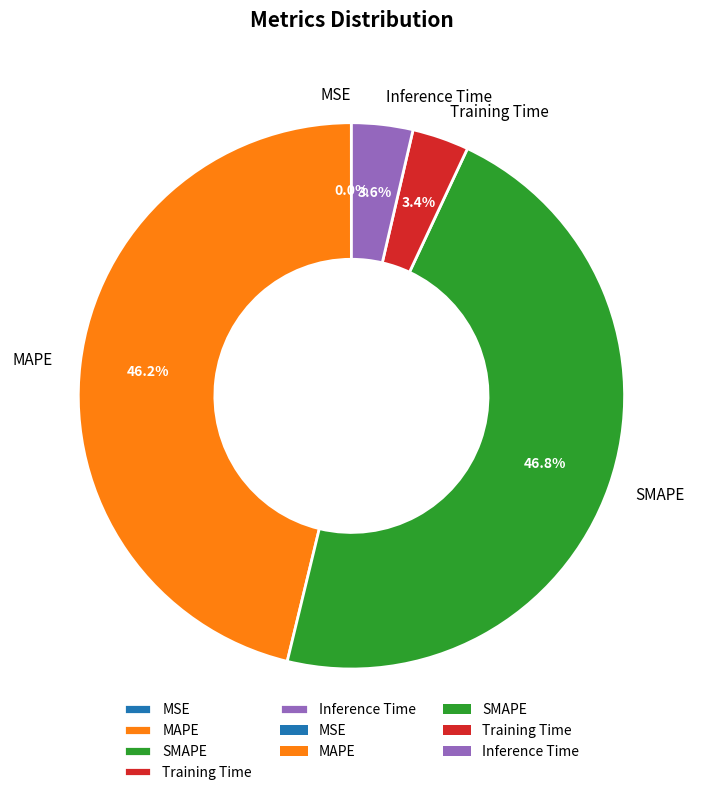

Between MAPE and Inference Time, which is larger?

MAPE